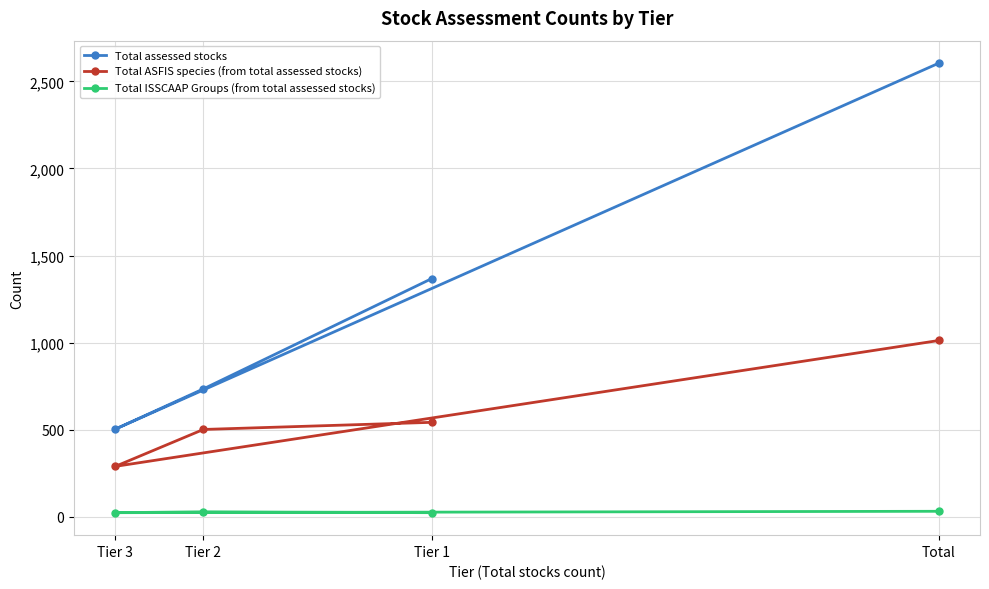

True or false: Total assessed stocks has more than 1 interior local peaks.

False